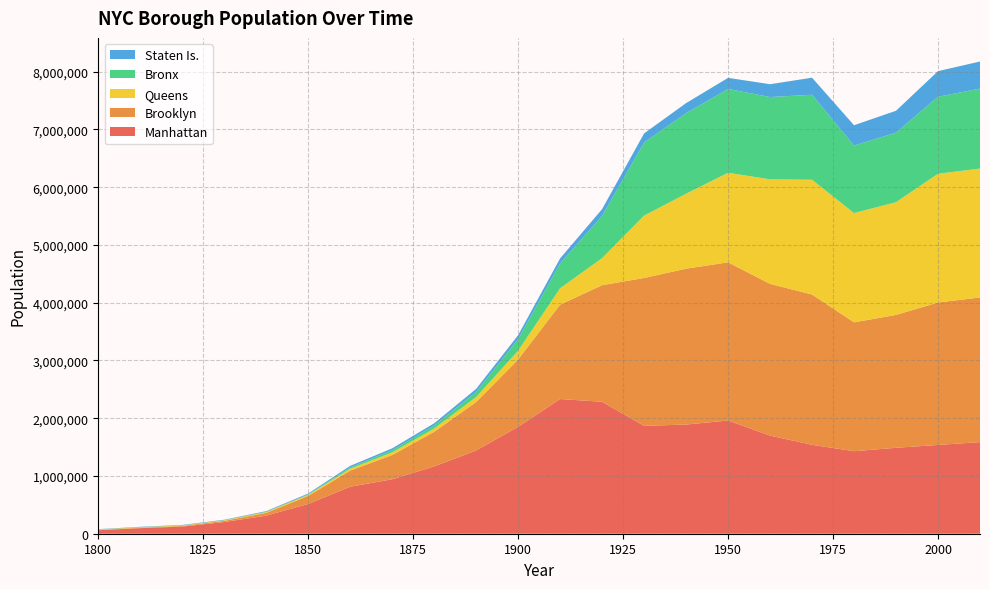

Reading right to left, extract all data points from this chart.

Manhattan: 1585873	1537195	1487536	1428285	1539233	1698281	1960101	1889924	1867312	2284103	2331542	1850093	1441216	1164673	942292	813669	515547	312710	202589	123706	96373	60515
Brooklyn: 2504700	2465326	2300664	2230936	2602012	2627319	2738175	2698285	2560401	2018356	1634351	1166582	838547	599495	419921	279122	138882	47613	20535	11187	8303	5740
Queens: 2230722	2229379	1951598	1891325	1986473	1809578	1550849	1297634	1079129	469042	284041	152999	87050	56559	45468	32903	18593	14480	9049	8246	7444	6642
Bronx: 1385108	1332650	1203789	1168972	1471701	1424815	1451277	1394711	1265258	732016	430980	200507	88908	51980	37393	23593	8032	5346	3023	2782	2267	1755
Staten Is.: 468730	443728	378977	352121	295443	221991	191555	174441	158346	116531	85969	67021	51693	38991	33029	25492	15061	10965	7082	6135	5347	4563